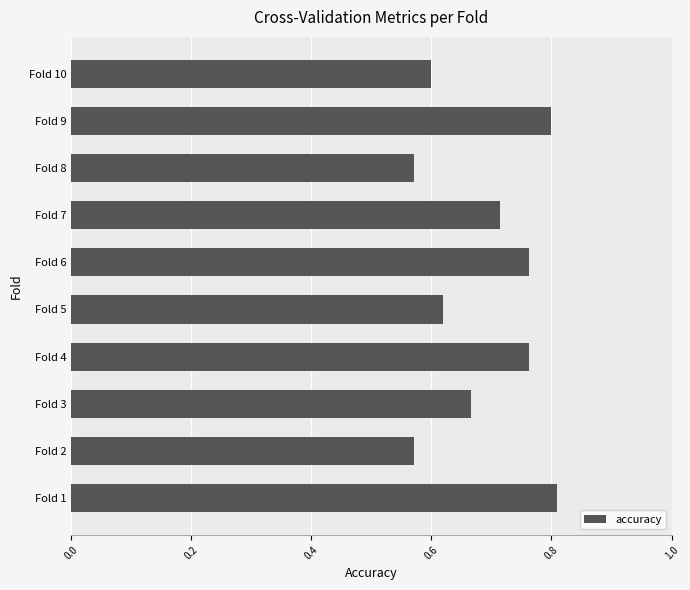

How many values are between 0 and 1?

10